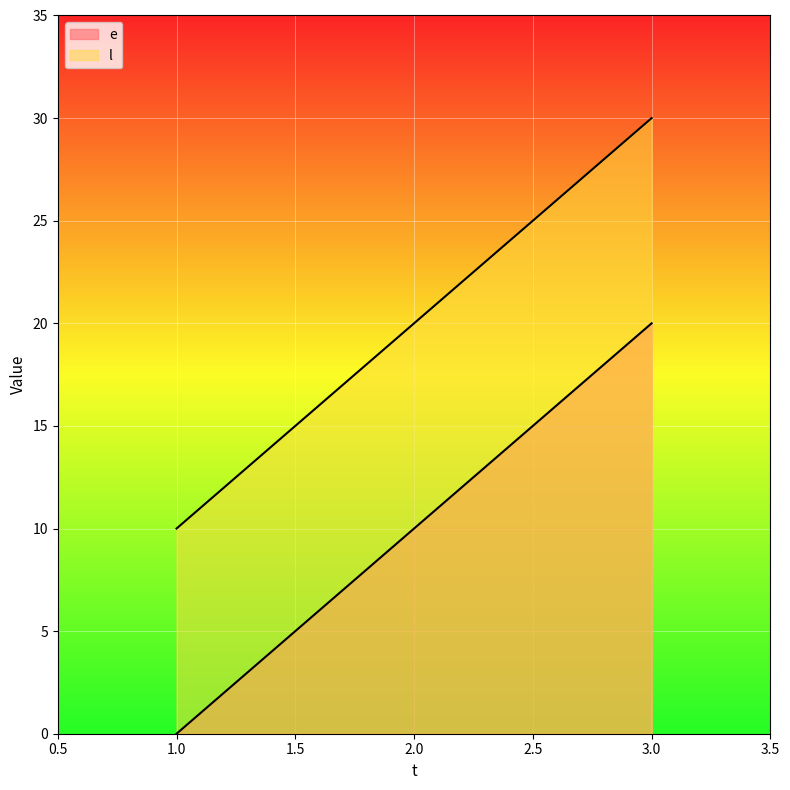

Reading left to right, what are all the values shown in this chart?

e: 1=0	2=10	3=20
l: 1=10	2=20	3=30